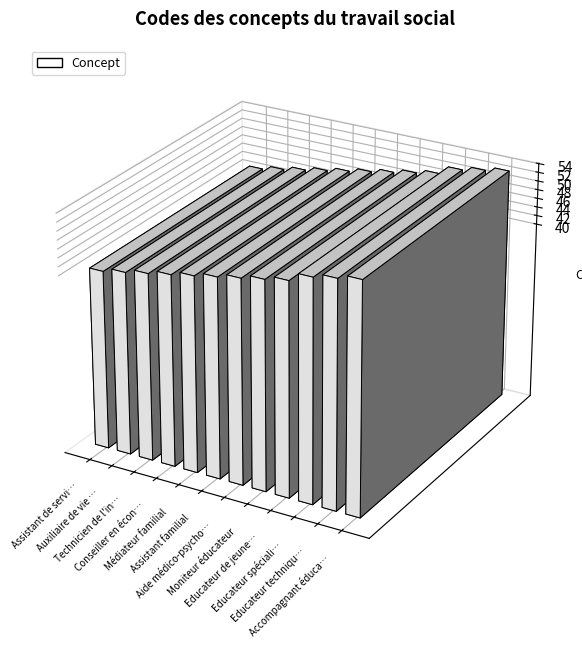

List the labels in order of value, smallest first.

Assistant de service social, Auxiliaire de vie sociale, Technicien de l'intervention sociale, Conseiller en économie sociale et familiale, Médiateur familial, Assistant familial, Aide médico-psychologique (AMP), Moniteur éducateur, Educateur de jeunes enfants, Educateur spécialisé, Educateur technique spécialisé, Accompagnant éducatif et social